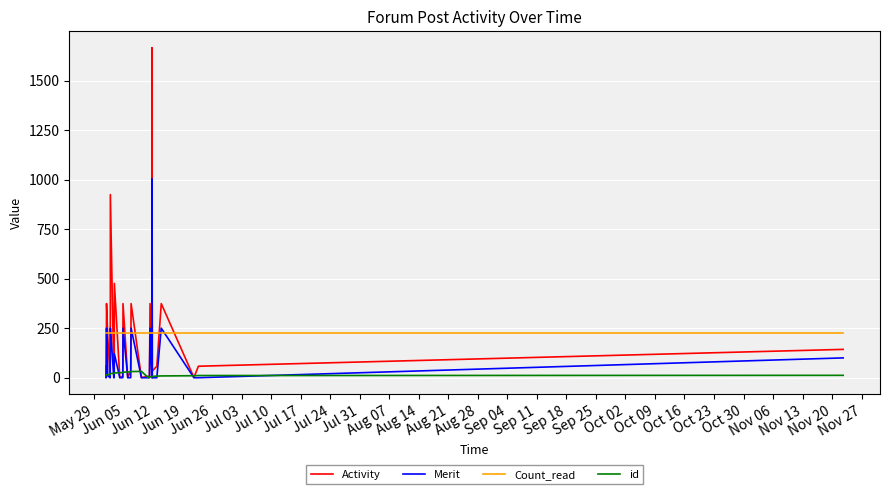

List the series in order of their peak value, highest first.

Activity, Merit, Count_read, id